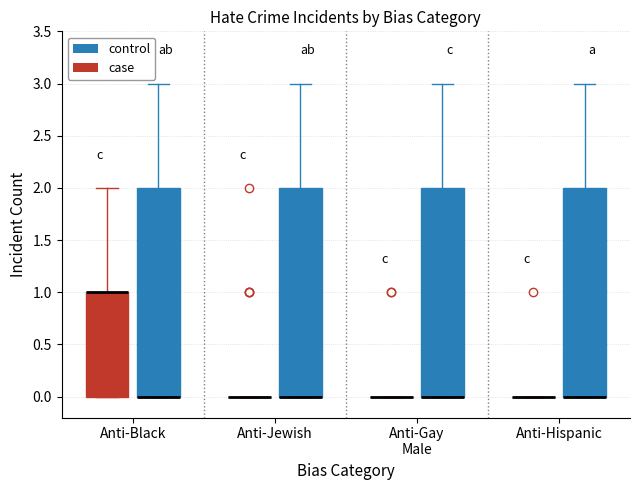

Reading left to right, transcribe this box plot: for each box, give where its median line is, the range the box spans, and where its two whiskers end, as read against the y-axis. The values are not printed on the chart, so give them approximately, as read against the axis.

Anti-Black (case): median 1 (drawn on the box's upper edge), box 0 to 1, whiskers 0 to 2
Anti-Black (control): median 0 (drawn on the box's lower edge), box 0 to 2, whiskers 0 to 3
Anti-Jewish (case): box collapsed to a line at 0, whiskers 0 to 0
Anti-Jewish (control): median 0 (drawn on the box's lower edge), box 0 to 2, whiskers 0 to 3
Anti-Gay Male (case): box collapsed to a line at 0, whiskers 0 to 0
Anti-Gay Male (control): median 0 (drawn on the box's lower edge), box 0 to 2, whiskers 0 to 3
Anti-Hispanic (case): box collapsed to a line at 0, whiskers 0 to 0
Anti-Hispanic (control): median 0 (drawn on the box's lower edge), box 0 to 2, whiskers 0 to 3